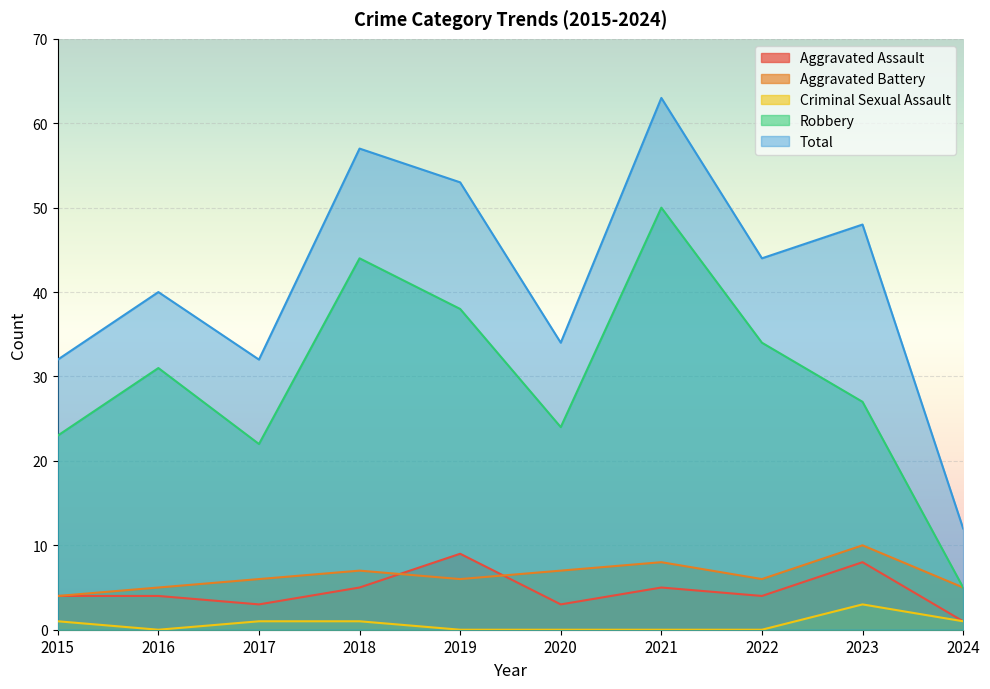

Rank the series at 2020 from lowest to highest value.

Criminal Sexual Assault, Aggravated Assault, Aggravated Battery, Robbery, Total